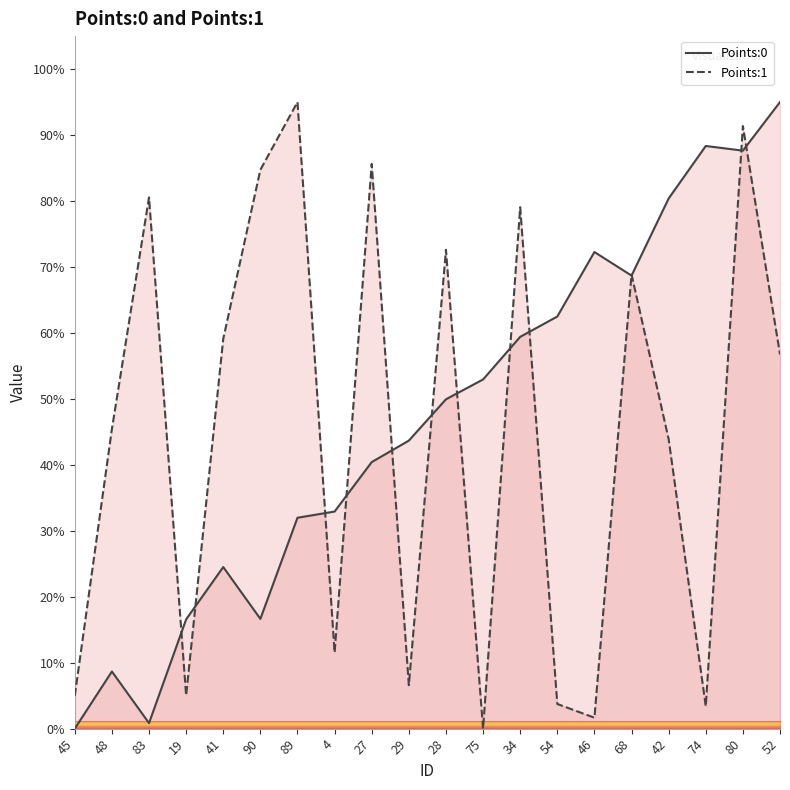

Rank the series by their average value, from highest to lowest.

Points:0 line, Points:1 line